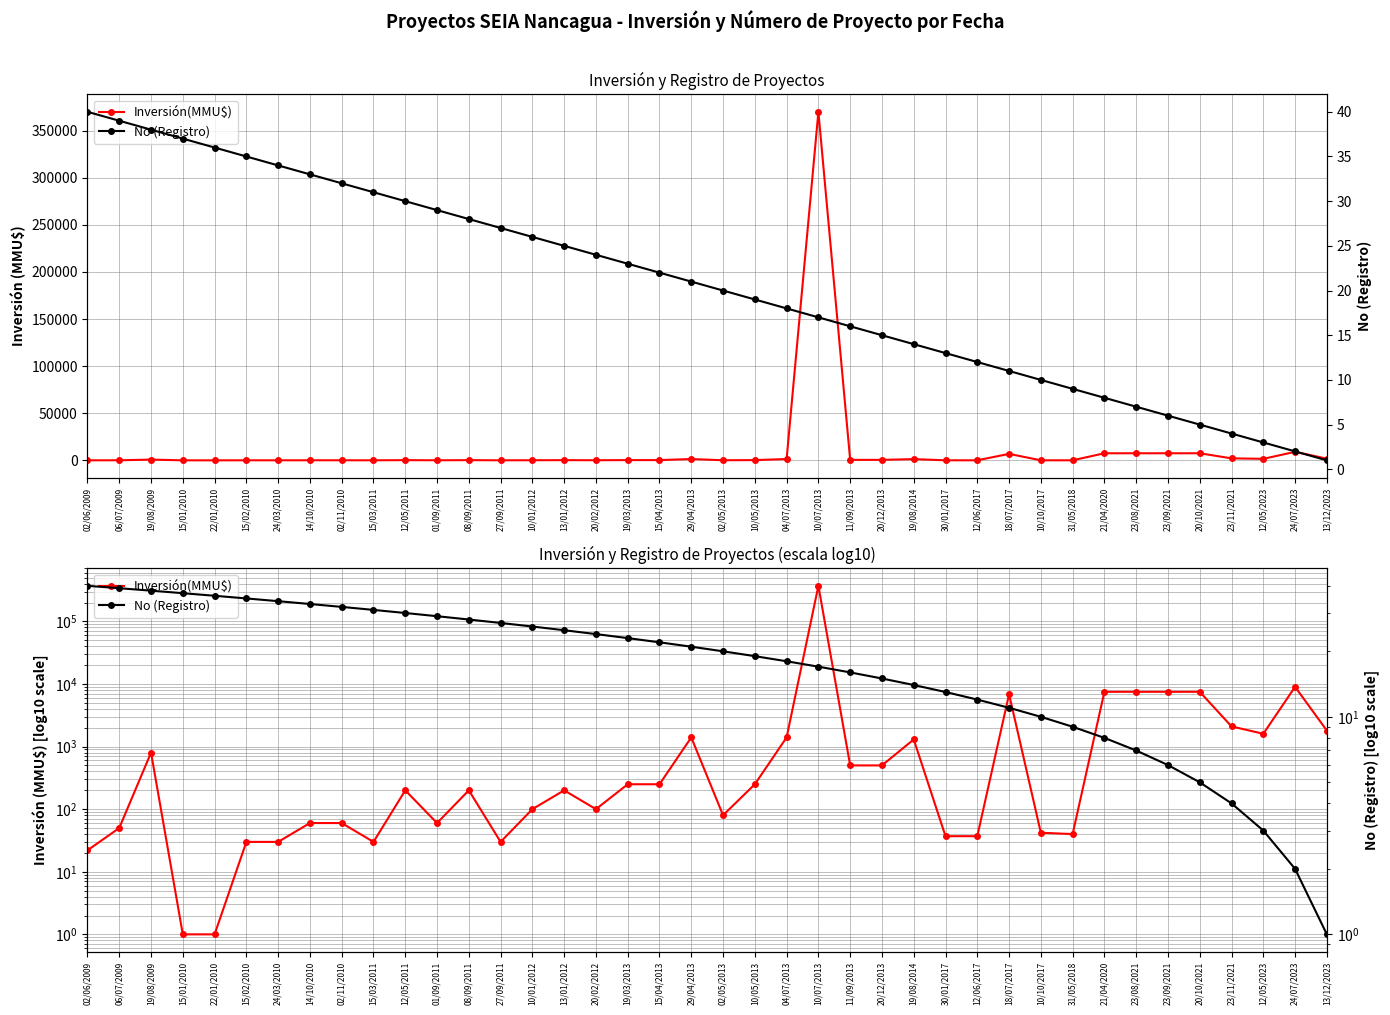

List the series in order of their overall mean, lowest first.

No (Registro), Inversión(MMU$)